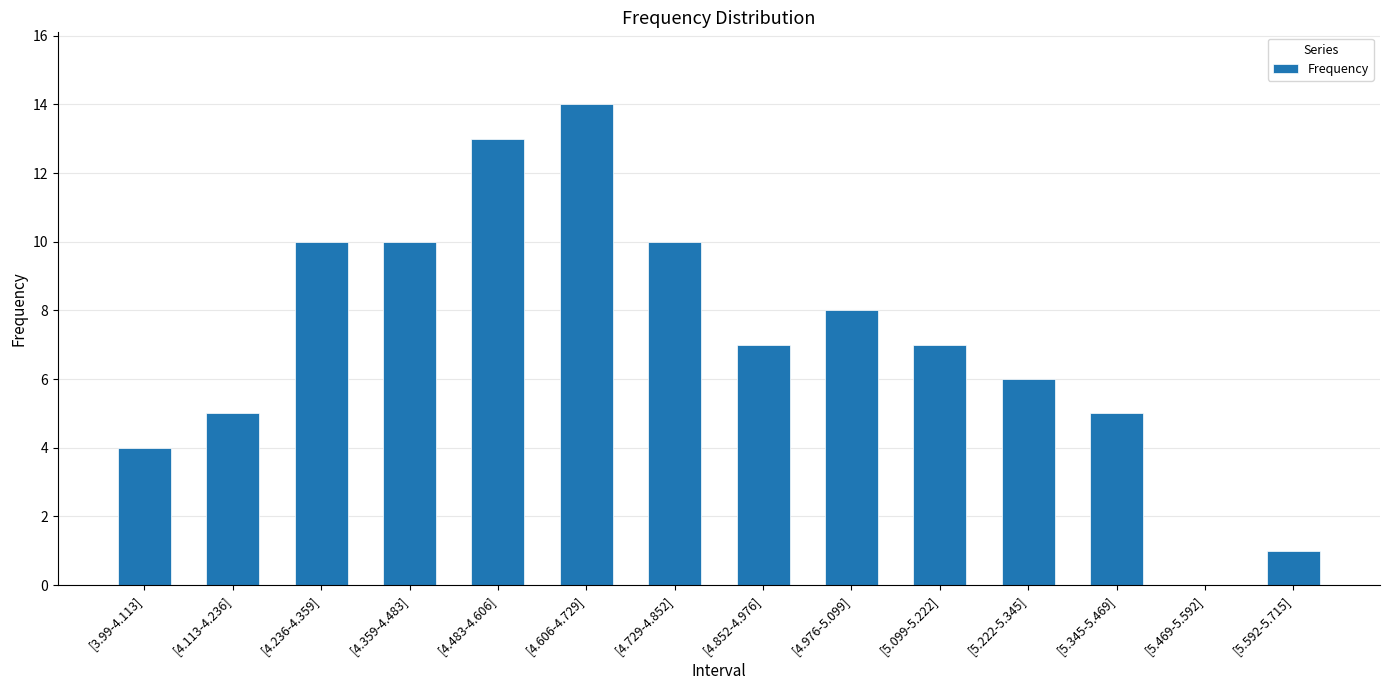

The value at [4.483-4.606] is 22. True or false?

False